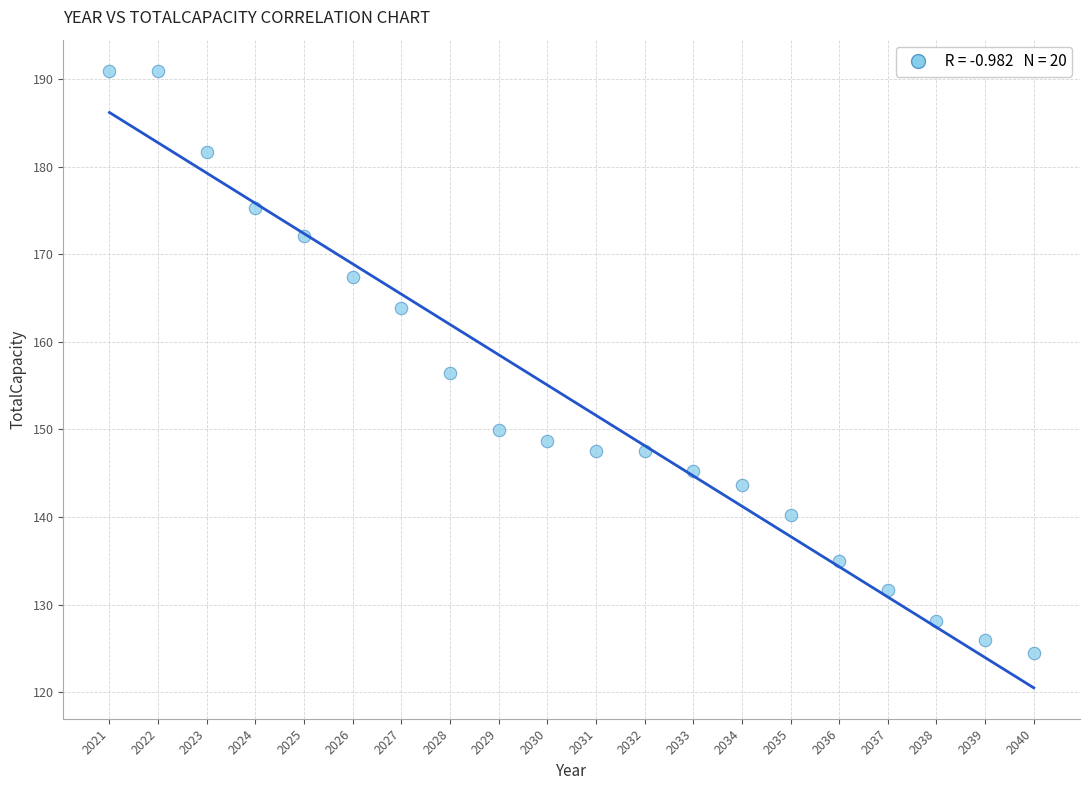

What is the range of Y values (max minus min)?

66.5